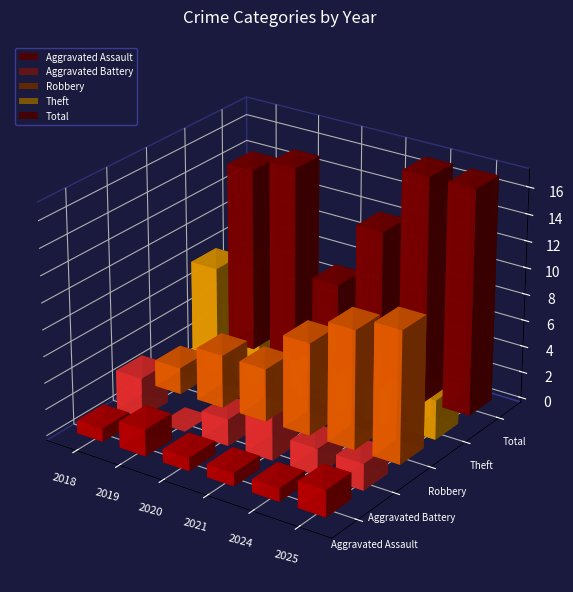

Is the value of Aggravated Assault at 2025 greater than the value of Robbery at 2025?

No